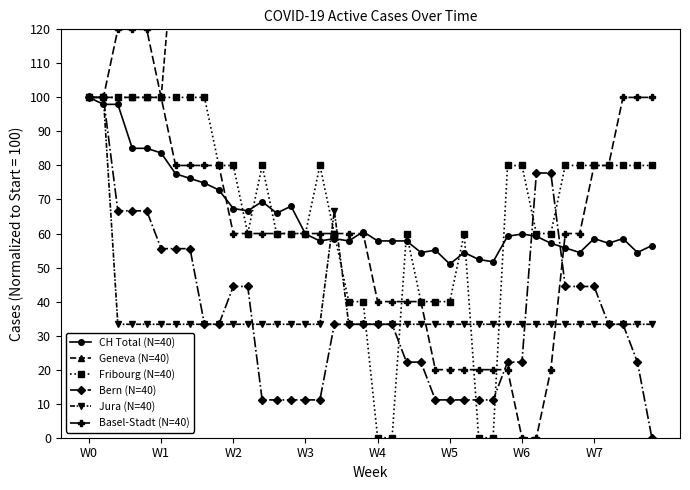

In CH Total (N=40), how many points are lower than both neighbors (excluding endpoints)?

10